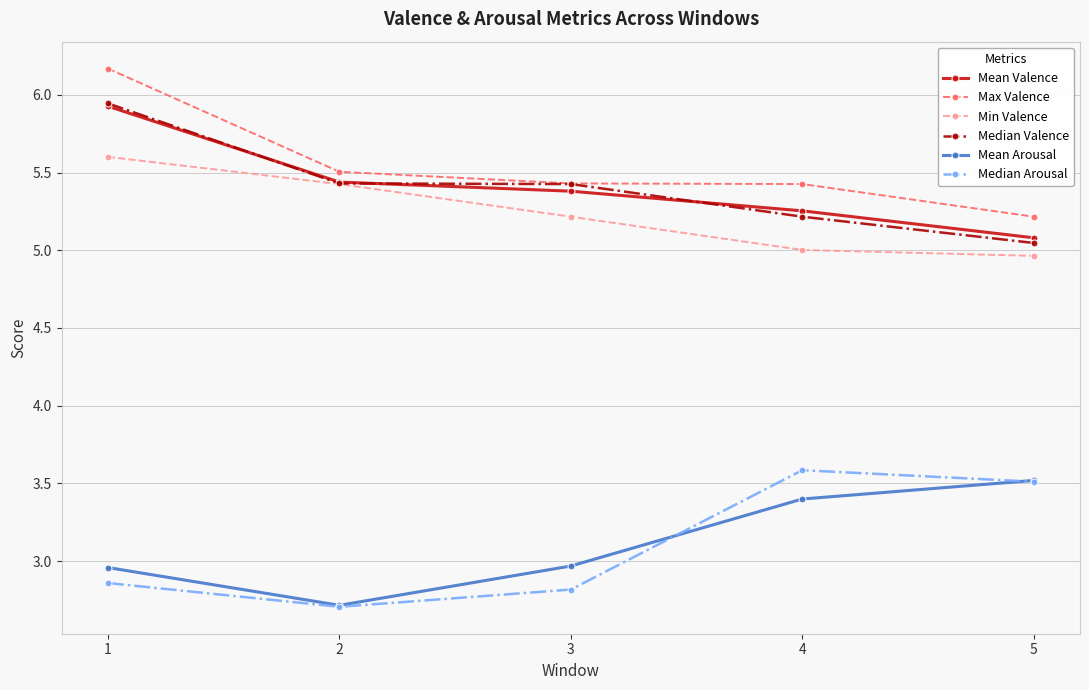

What is the value of the Median Arousal point at the 2nd from the left?

2.7